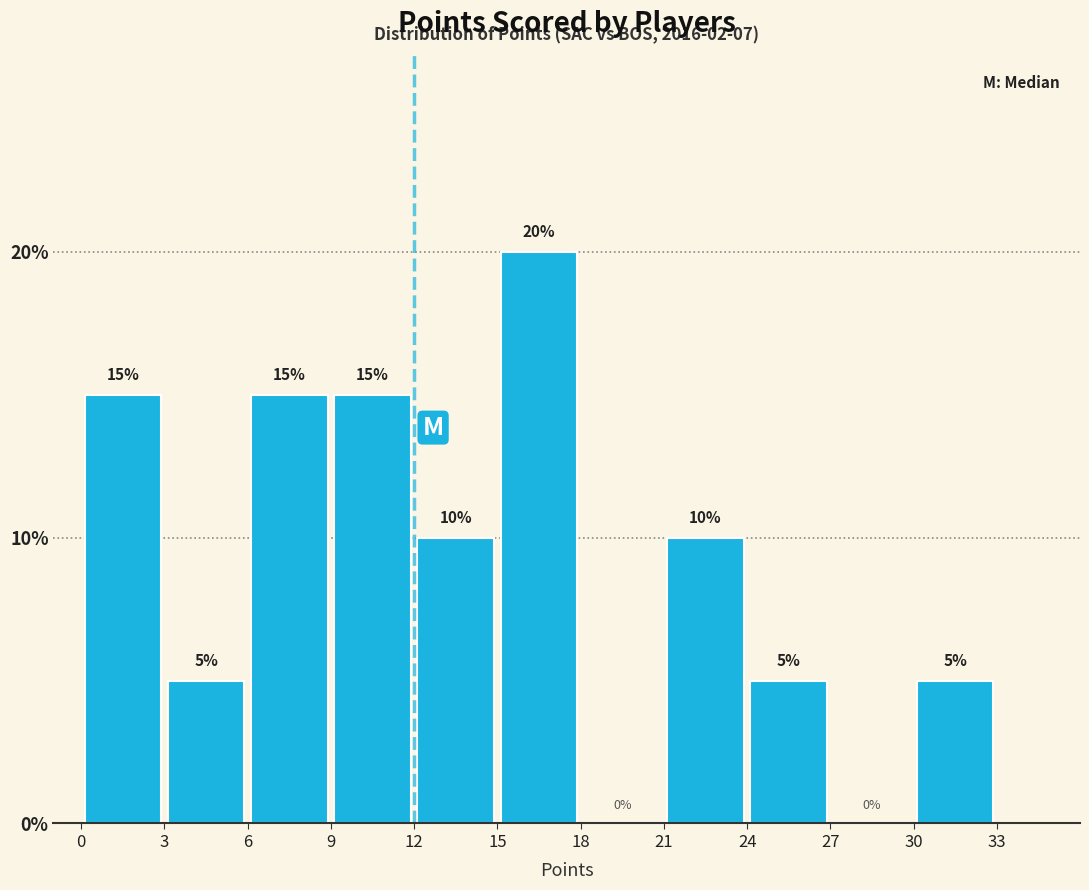

Reading left to right, list every bar in this chart as the range it spans on the x-axis followed by its height.

0 to 3: 15
3 to 6: 5
6 to 9: 15
9 to 12: 15
12 to 15: 10
15 to 18: 20
18 to 21: 0
21 to 24: 10
24 to 27: 5
27 to 30: 0
30 to 33: 5